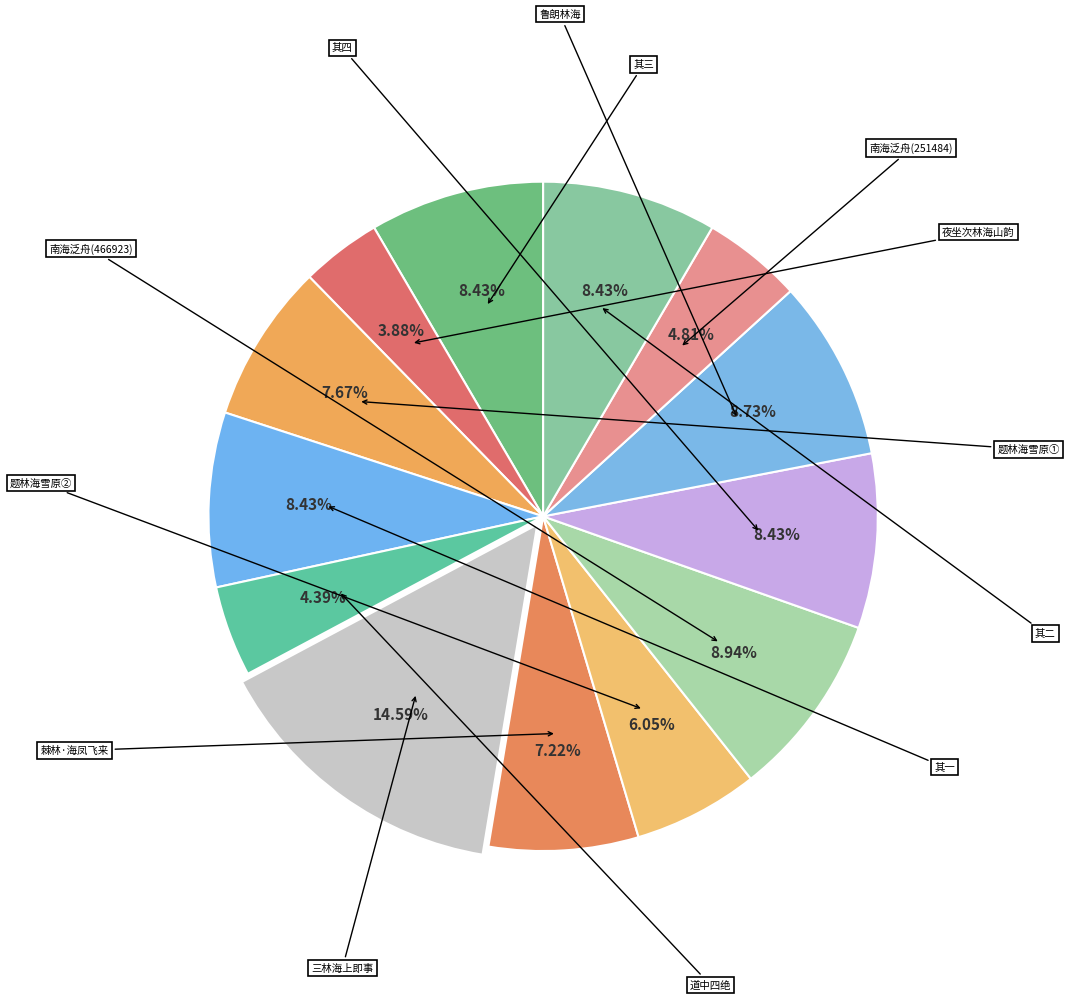

How many segments does this pie chart have?

13